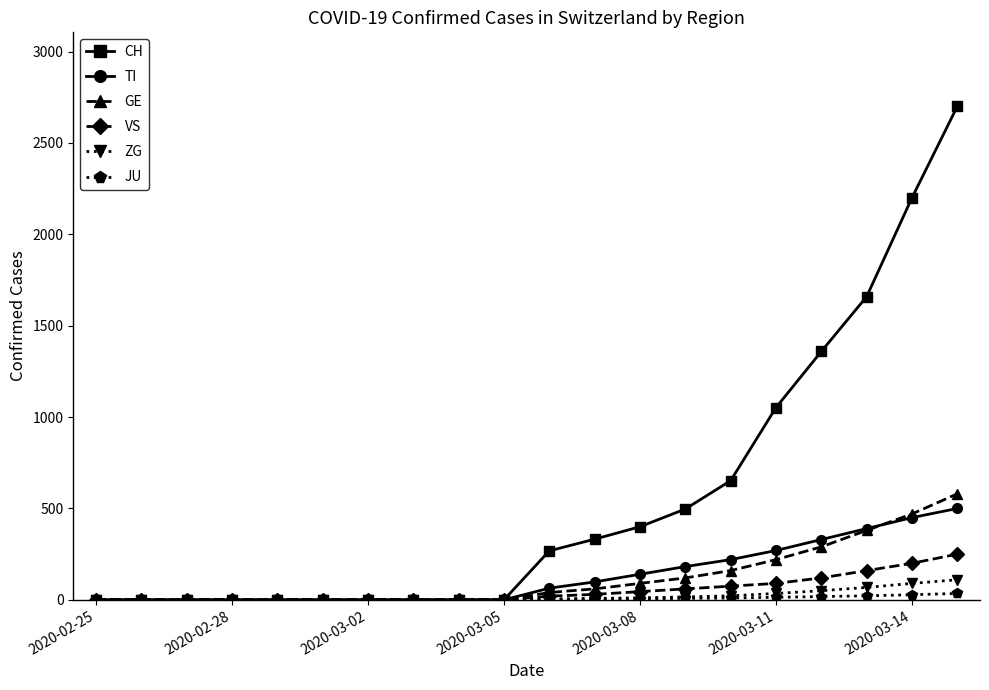

What is the maximum value shown in the chart?

2700